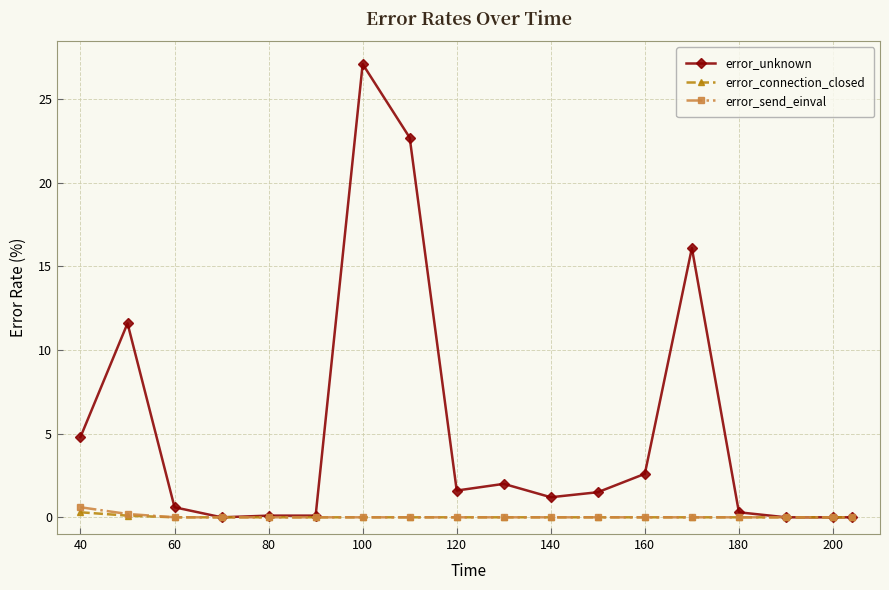

What is the value of the error_unknown point at the 13th from the left?

2.6